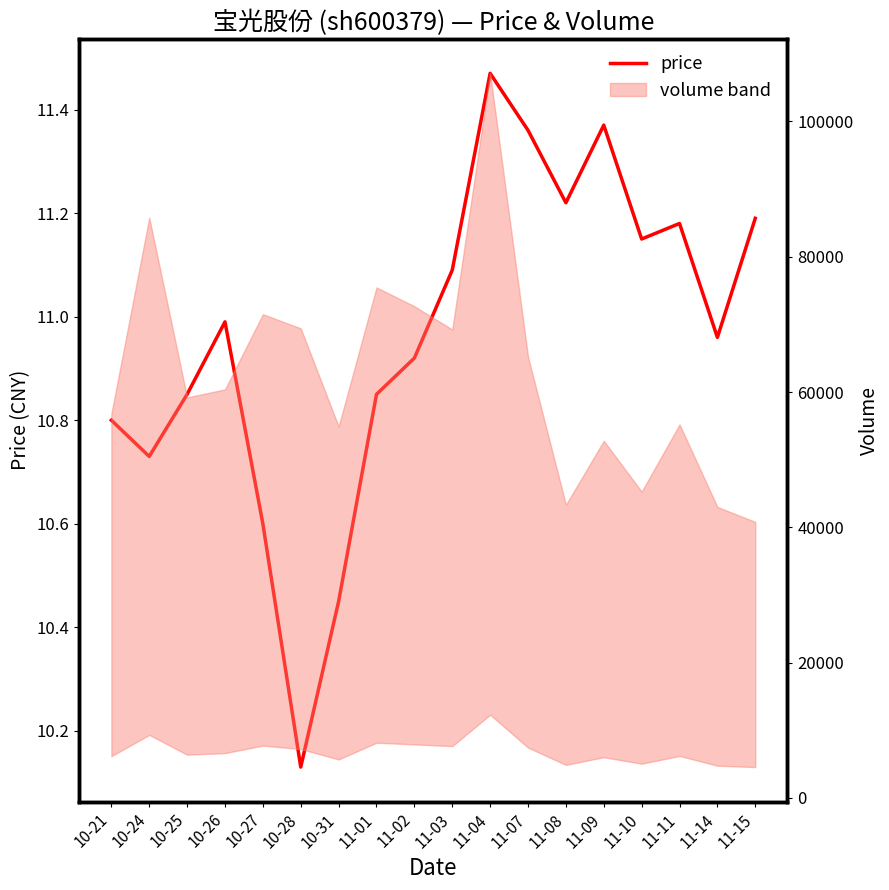

How many interior local peaks (higher than both neighbors) does the data have?

4